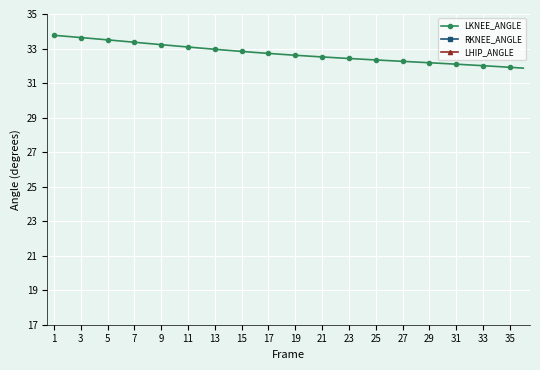

What is the lowest value of the LKNEE_ANGLE series?

31.9